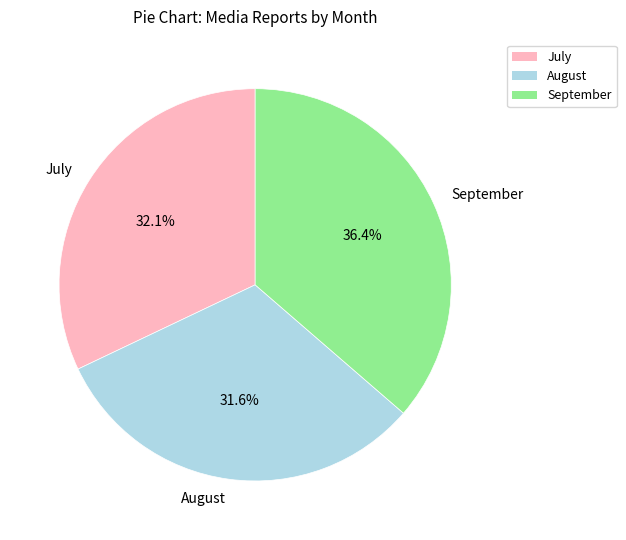

The July slice represents 45% of the pie. True or false?

False